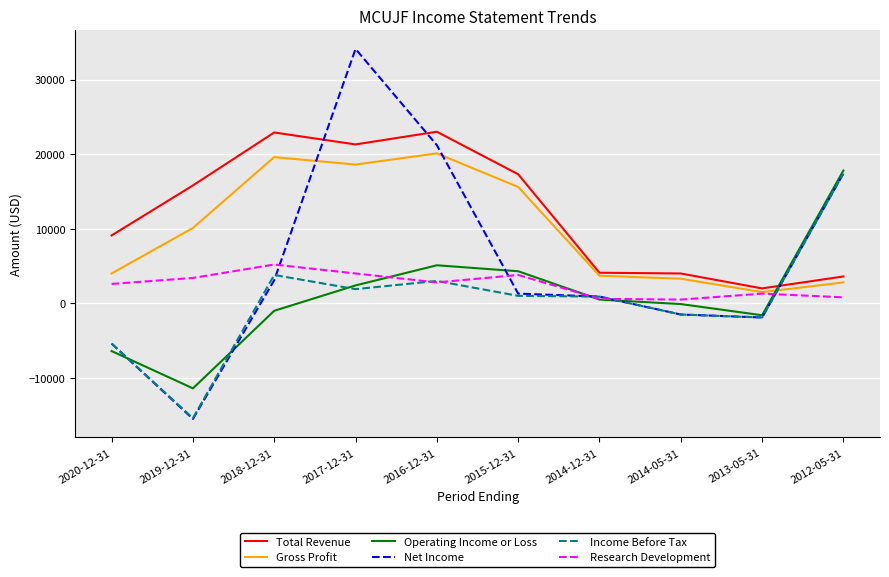

True or false: Gross Profit and Income Before Tax intersect in this chart.

True